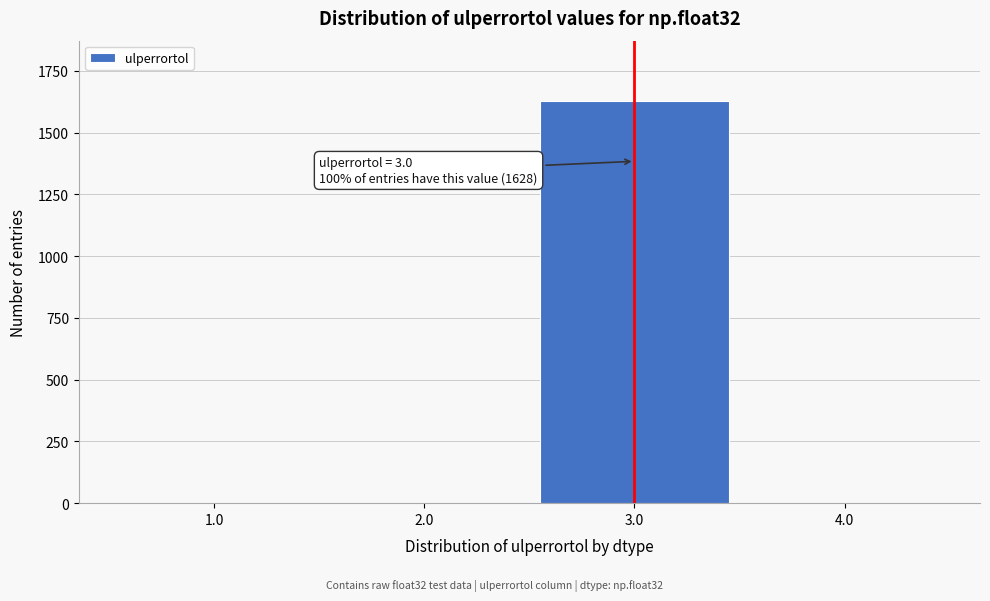

Reading left to right, extract all data points from this chart.

1.0=0	2.0=0	3.0=1628	4.0=0